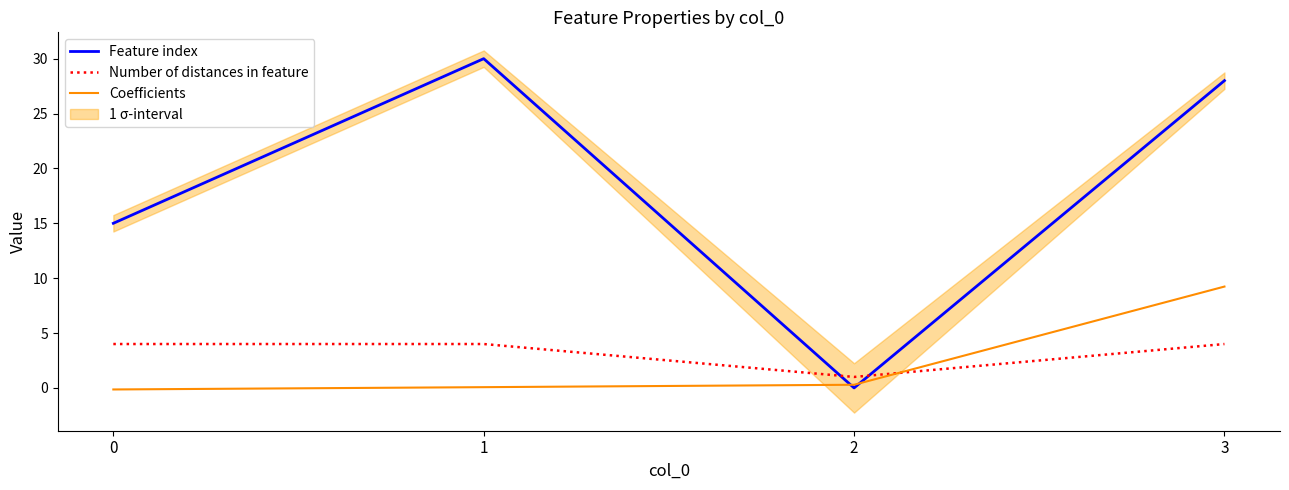

Where do Feature index and Coefficients first cross each other?

1 and 2